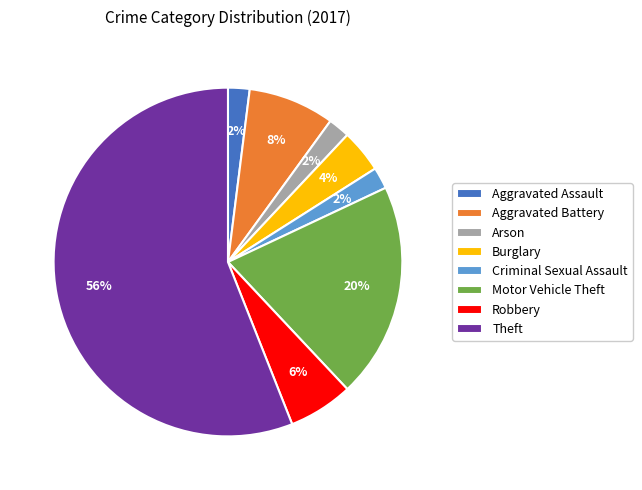

Is it true that Arson is 2% of the pie?

True